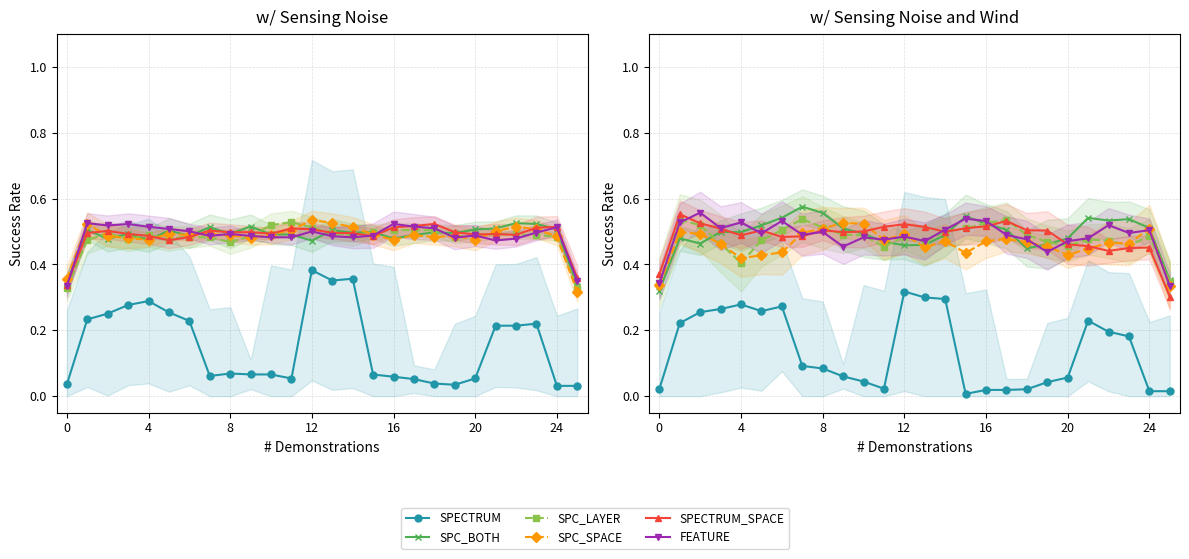

The SPECTRUM_SPACE series shows 0.5 at 16. True or false?

True